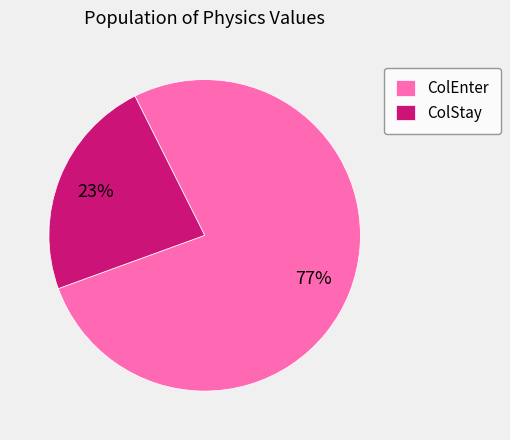

Is there any slice that represents more than half of the pie?

Yes